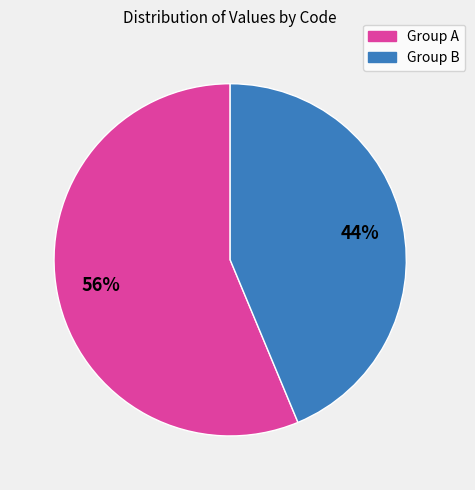

Is there any slice that represents more than half of the pie?

Yes